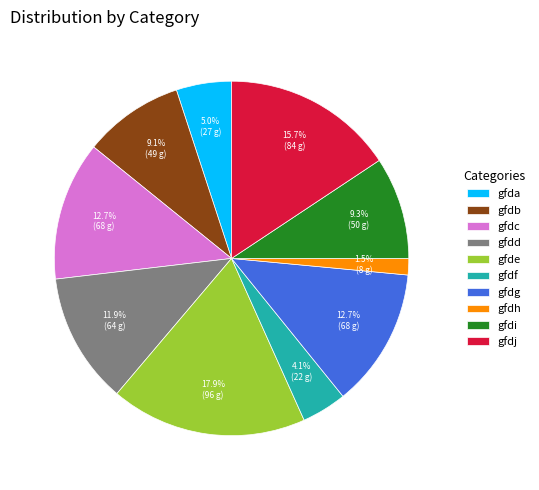

Which has a higher value, gfdc or gfdf?

gfdc